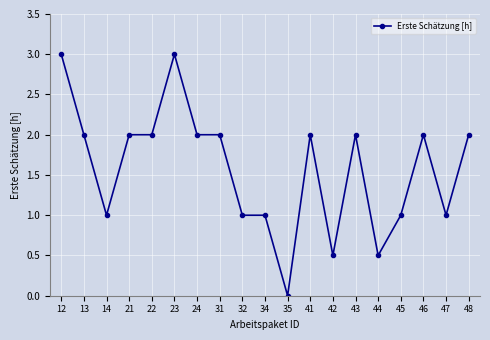

Reading left to right, list all the values displayed in this chart.

3.0	2.0	1.0	2.0	2.0	3.0	2.0	2.0	1.0	1.0	0.0	2.0	0.5	2.0	0.5	1.0	2.0	1.0	2.0